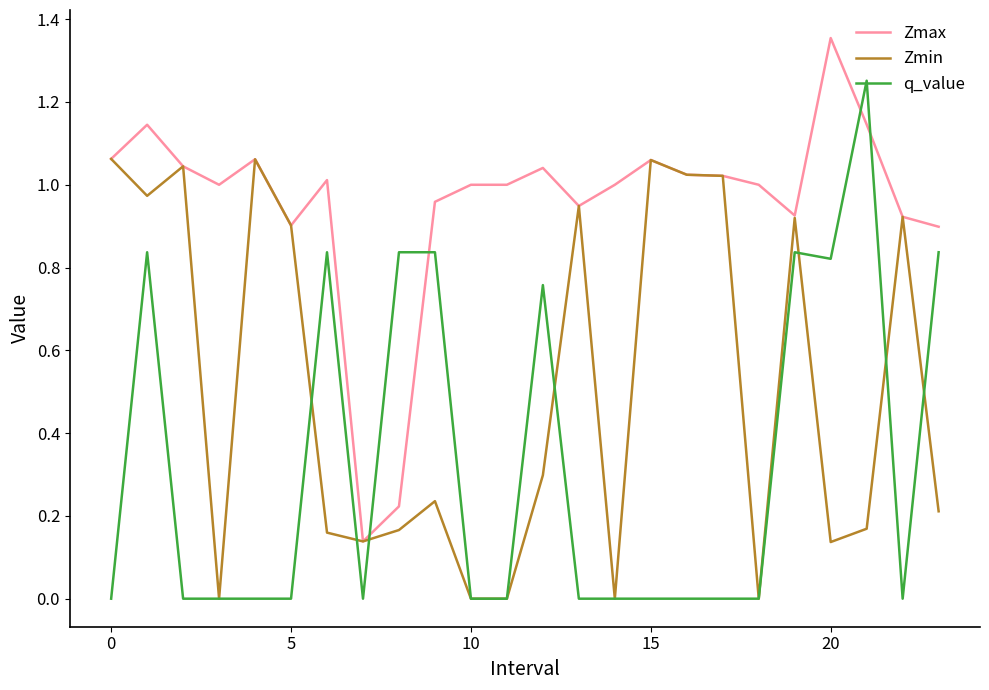

Which series has the largest total across all categories?

Zmax